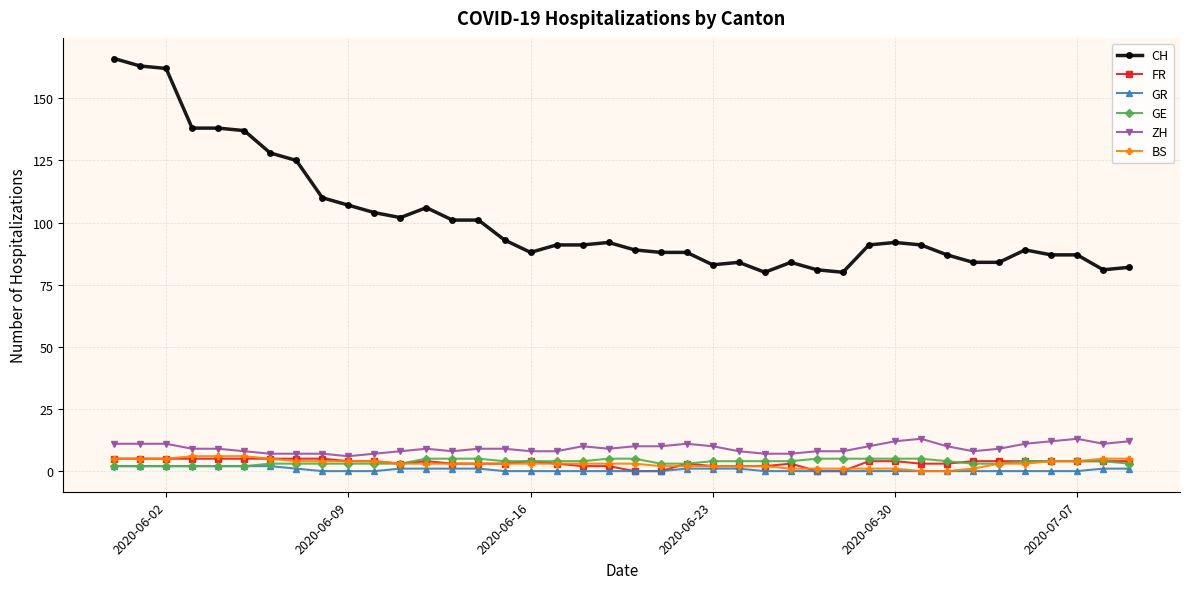

True or false: FR and CH intersect in this chart.

False